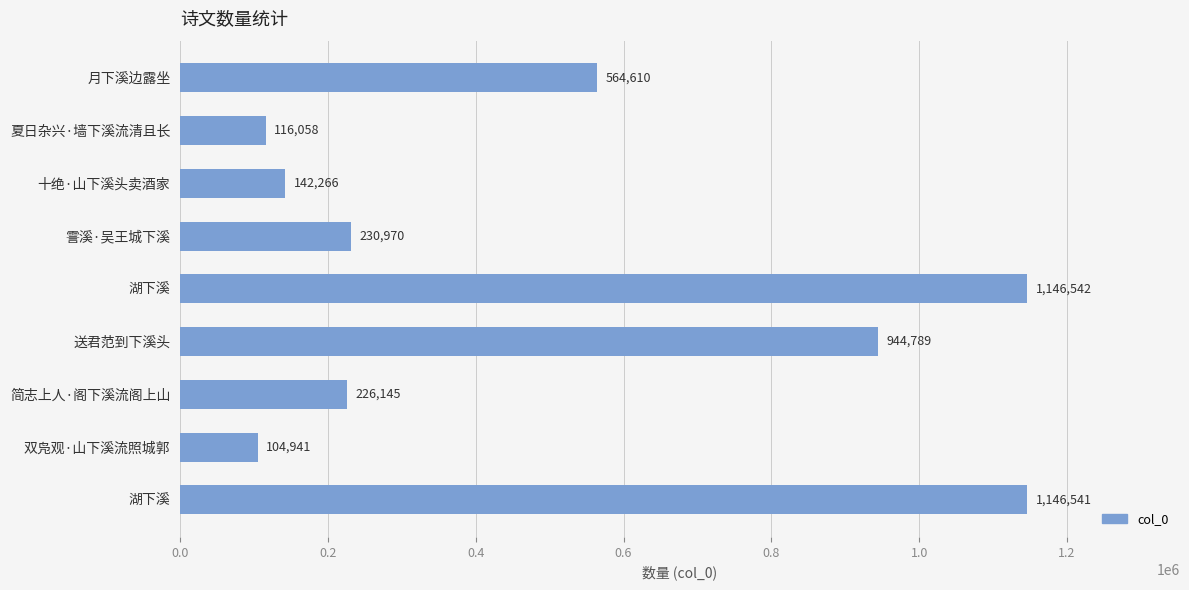

Count the number of data series in this chart.

1